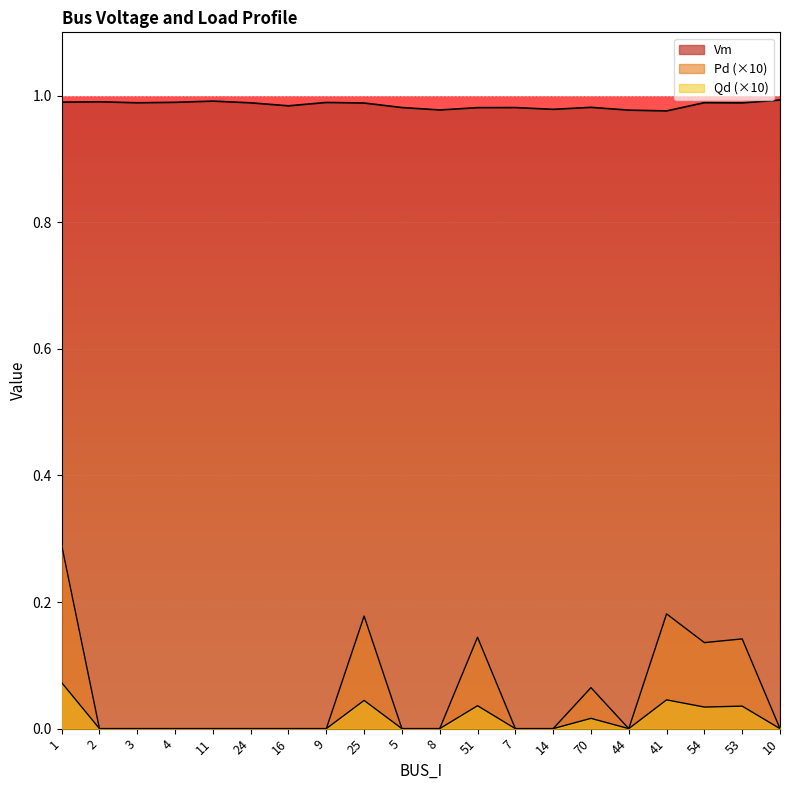

True or false: Vm and Qd intersect in this chart.

False